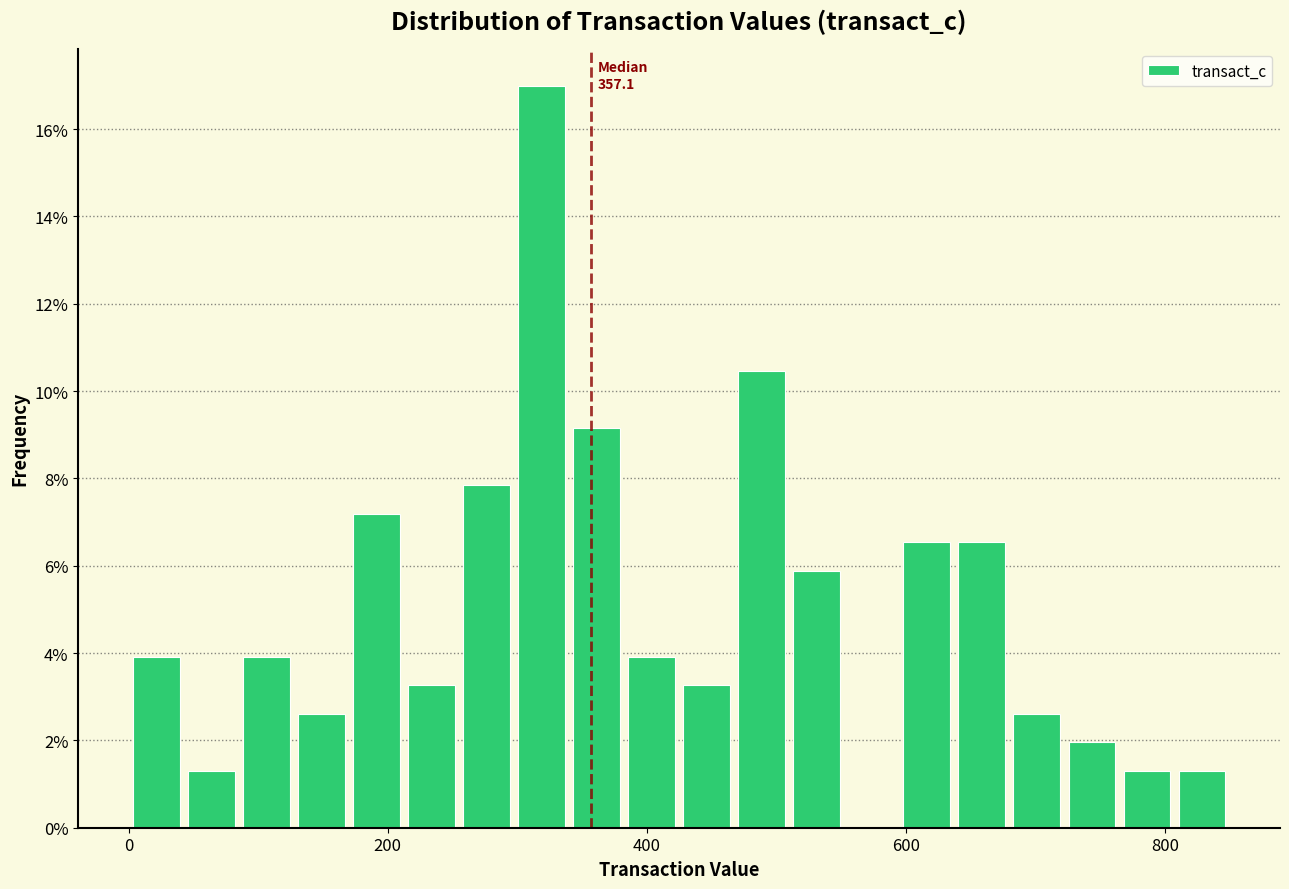

Around what value on the x-axis is the tallest bar? Give the approximate position of its centre, as read against the axis.

320